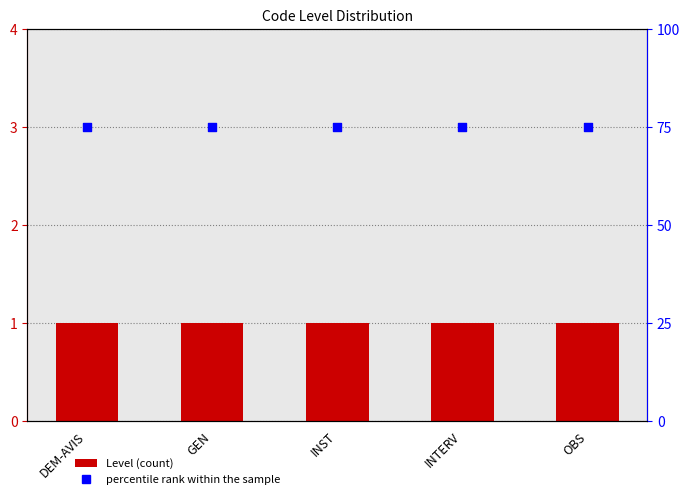

What are all the series names shown in the legend?

Level, percentile rank within the sample